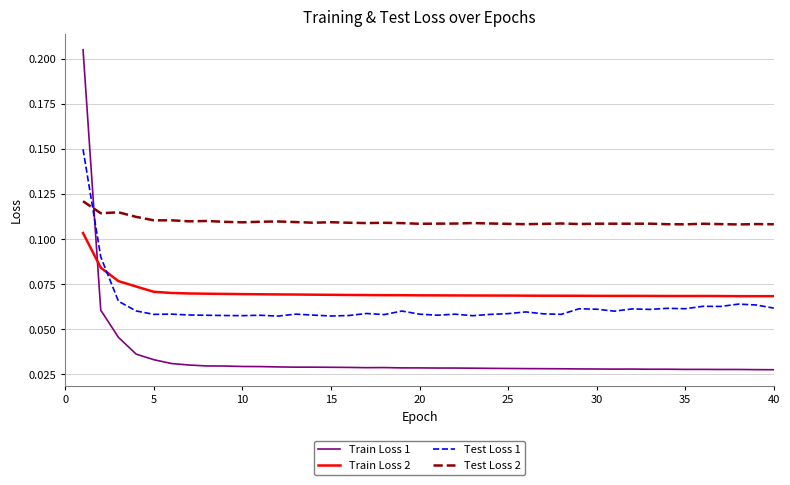

Which series ends up on top after the final intersection of Train Loss 2 and Train Loss 1?

Train Loss 2